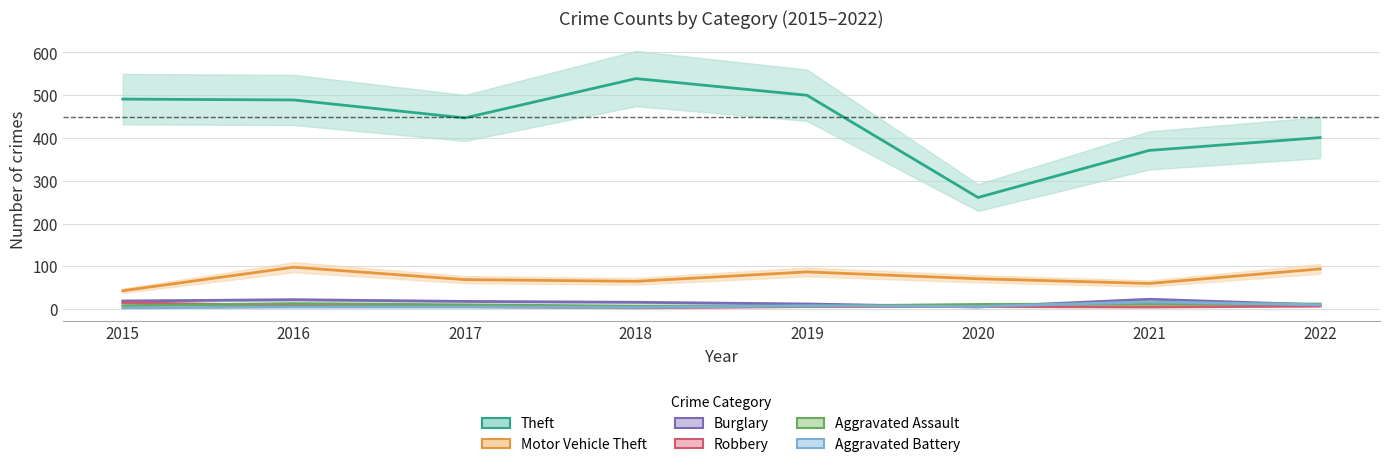

Reading left to right, transcribe all the data shown in this chart.

Theft: 491	489	447	539	500	261	371	401
Motor Vehicle Theft: 43	98	69	65	87	71	60	94
Burglary: 19	22	18	16	12	5	23	10
Robbery: 15	8	6	3	6	6	5	7
Aggravated Assault: 8	13	10	7	7	11	12	12
Aggravated Battery: 3	5	5	4	8	6	17	10